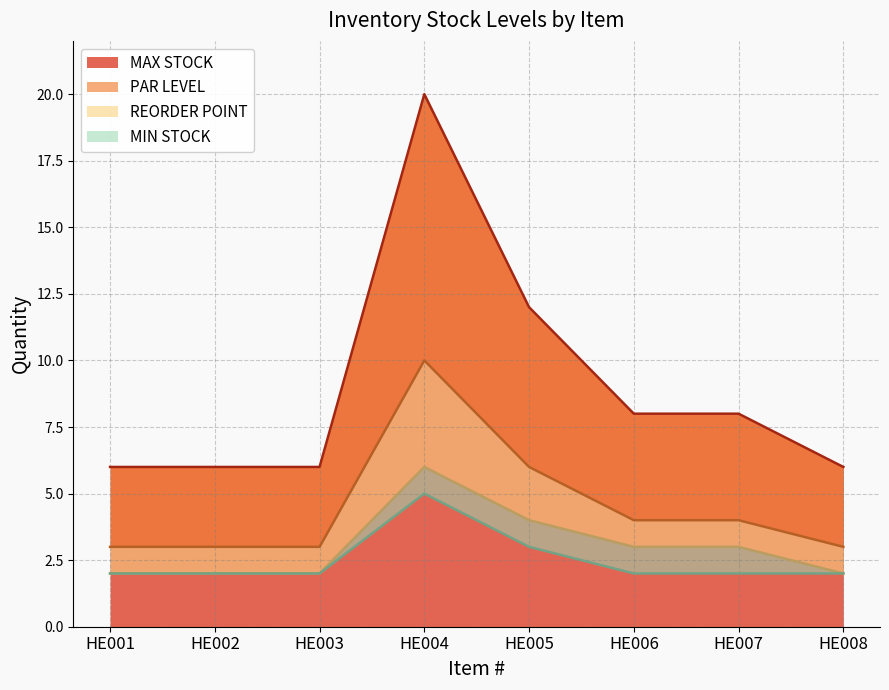

Does the chart display data point markers on the line(s)?

No